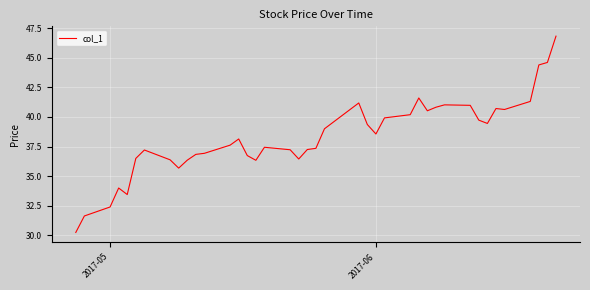

What is the greatest value displayed?

46.8